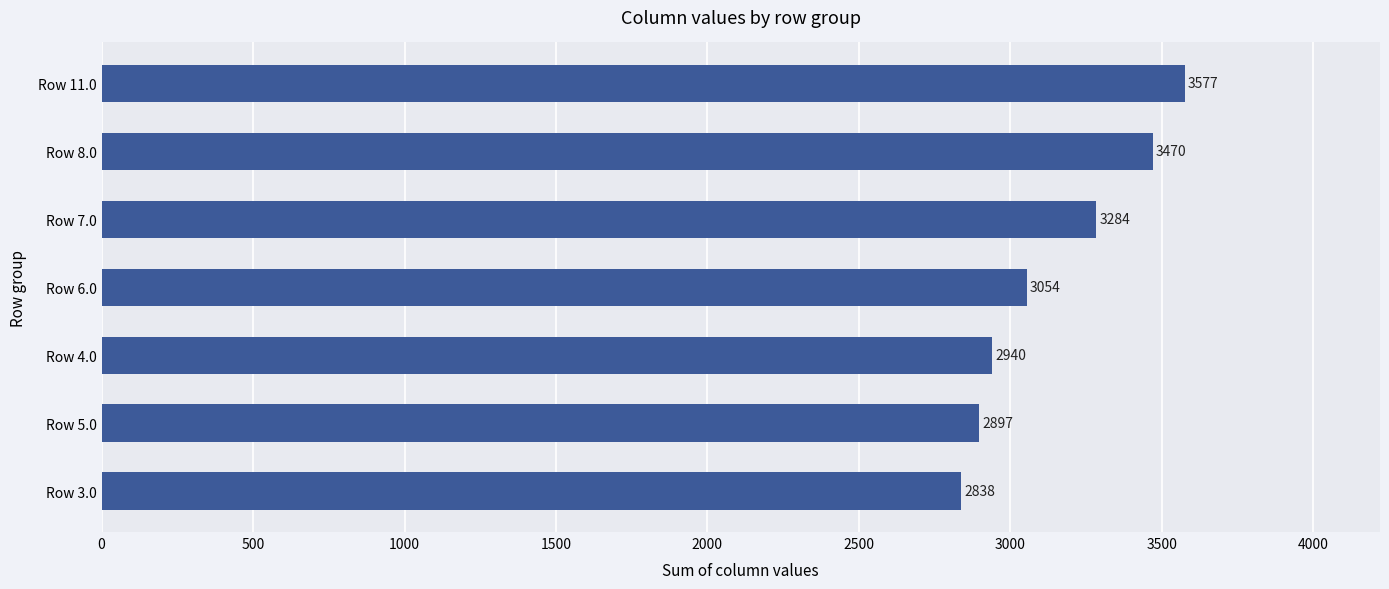

What is the average value?

3151.4